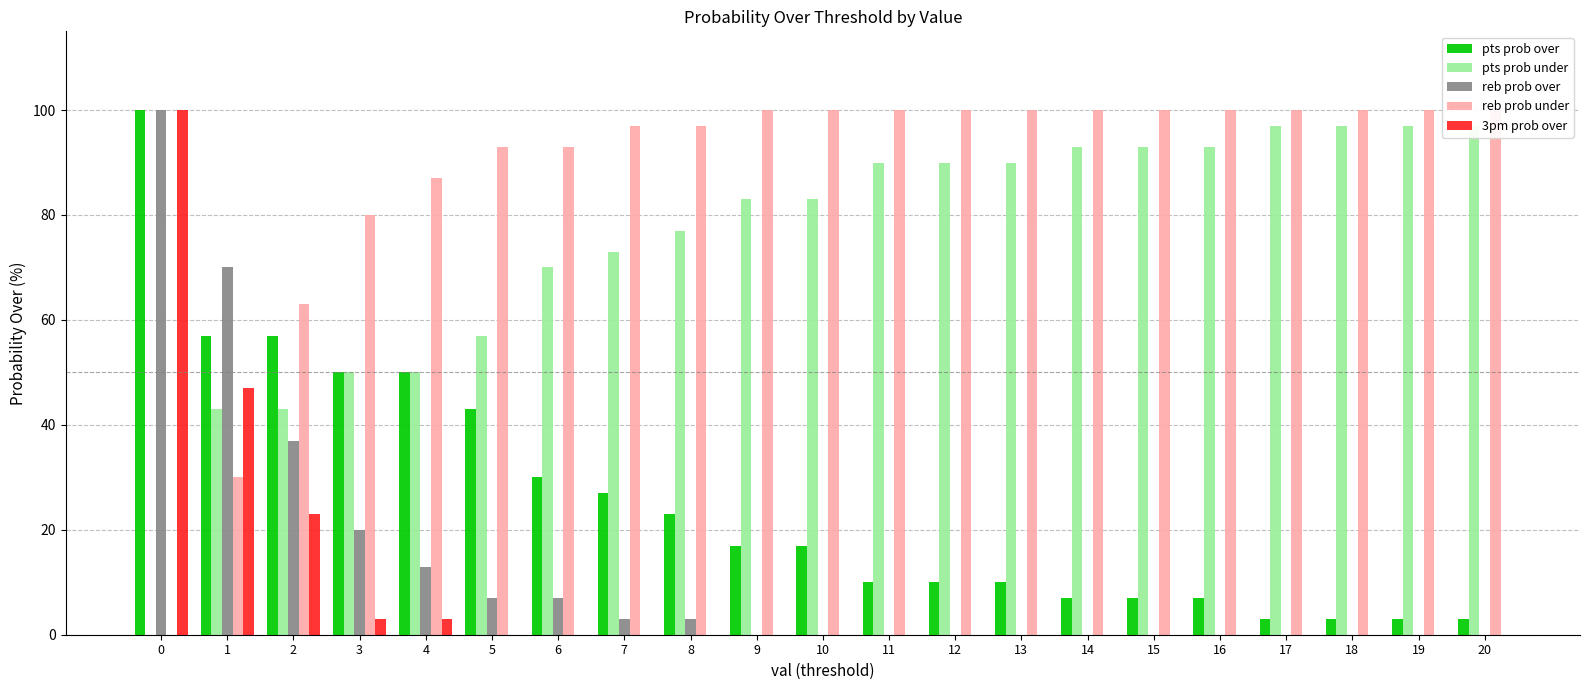

What is the value of the pts prob over bar at the 13th from the left?

10